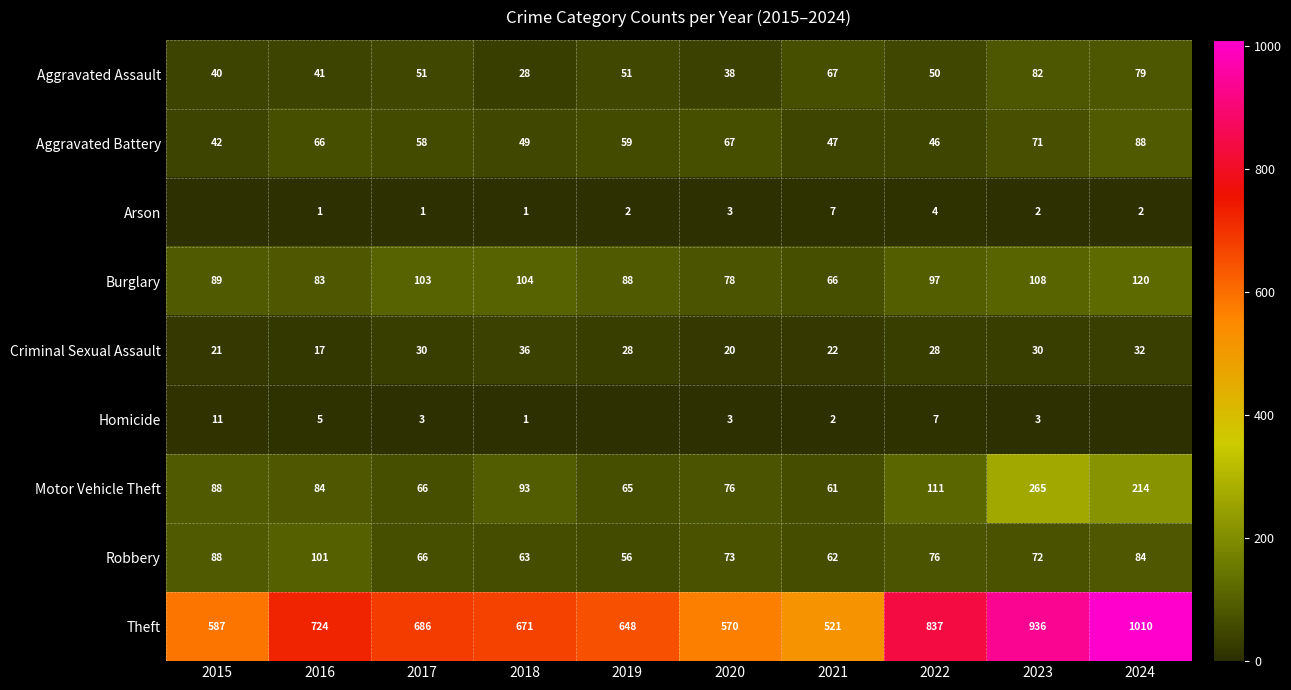

What is the minimum value for Theft?

521